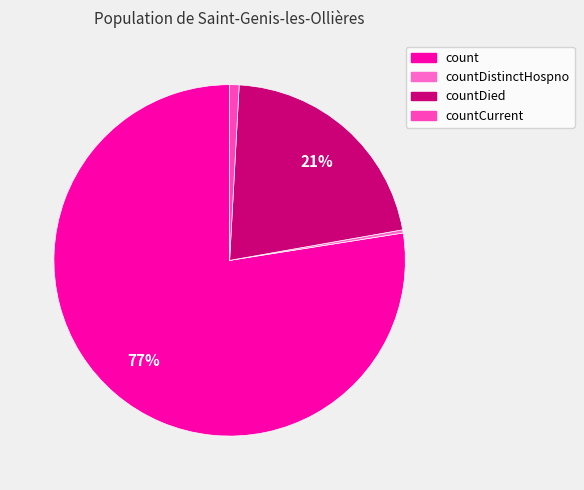

What is the total percentage of countDistinctHospno and countDied?

21.6%